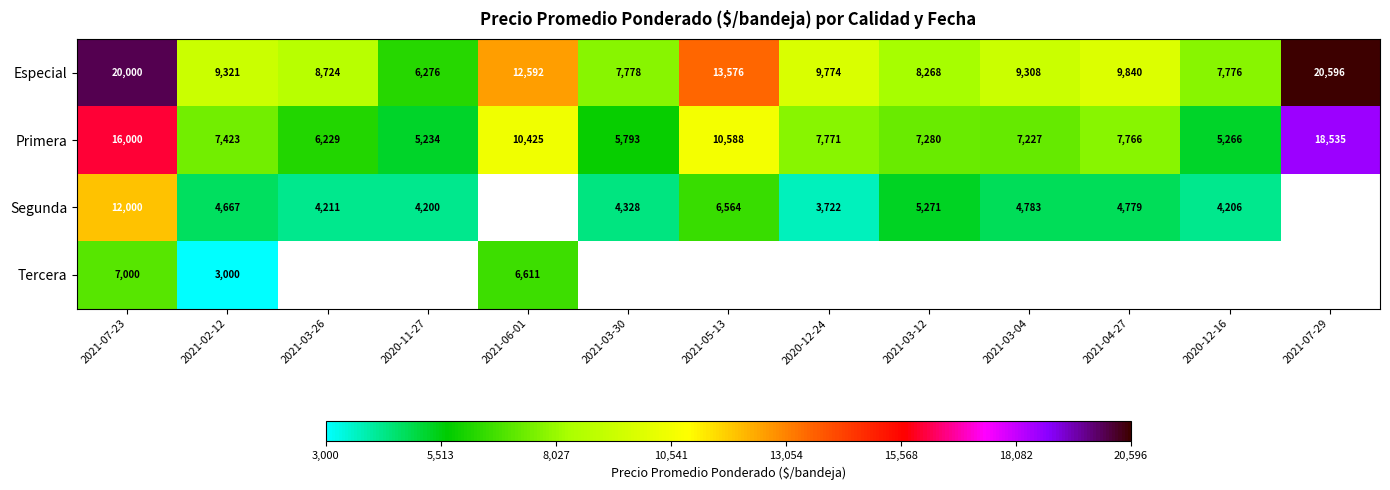

What is the difference between the maximum and minimum values in the Primera series?

13301